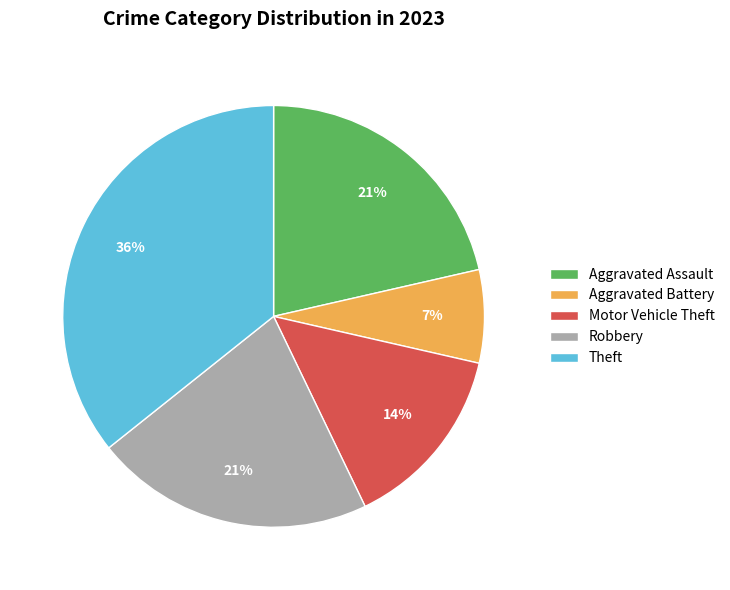

Does Motor Vehicle Theft represent more than half of the total?

No